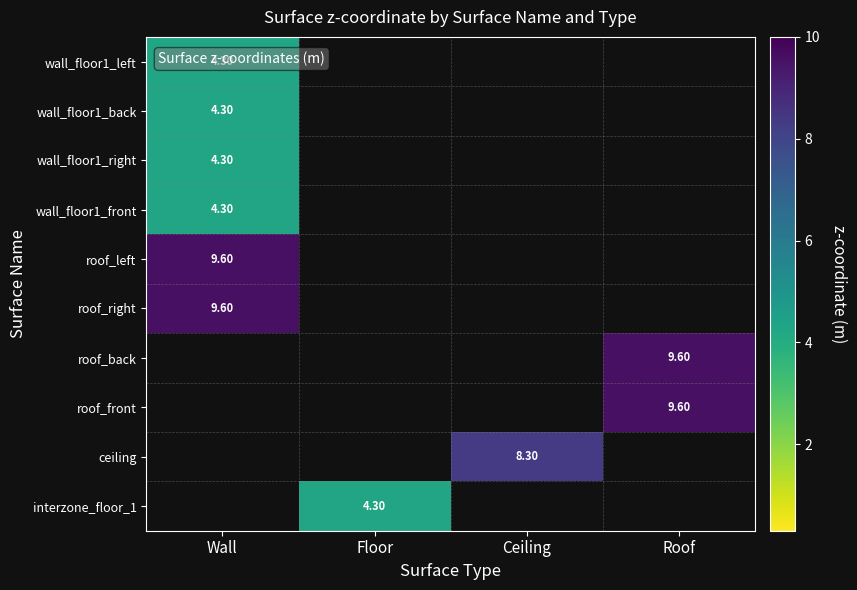

How many distinct data groups are displayed?

10